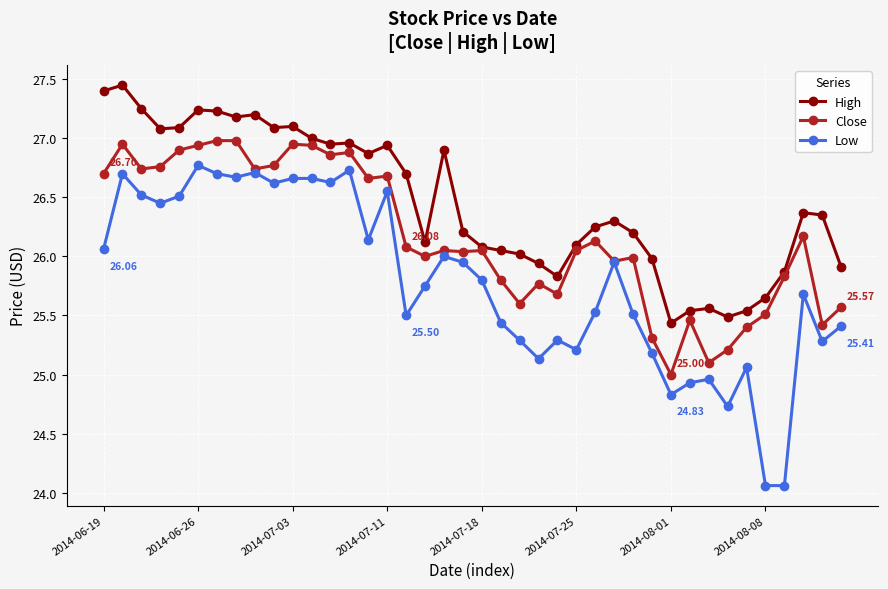

True or false: Close has more than 2 points higher than both neighbors.

True